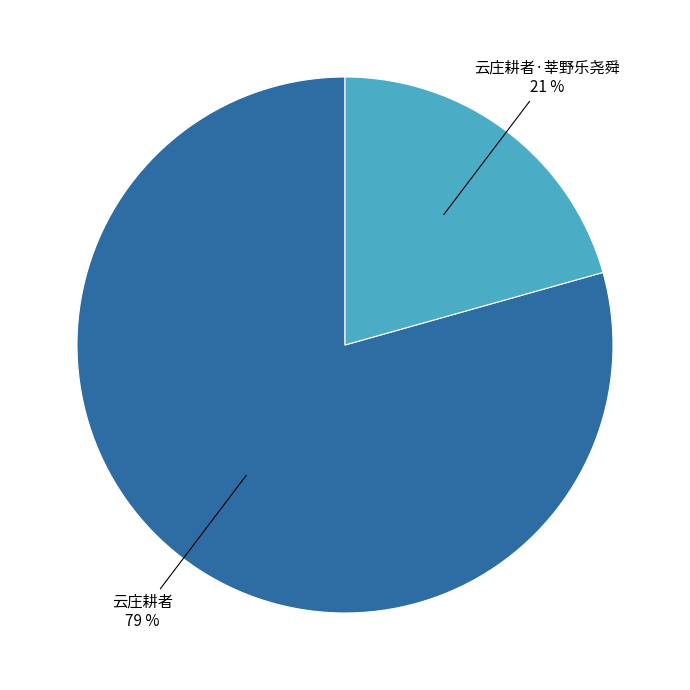

How many slices are in this pie chart?

2